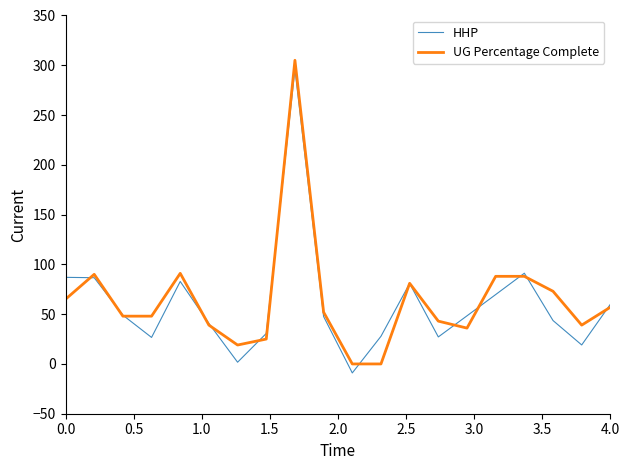

What is the minimum value shown in the chart?

-9.0